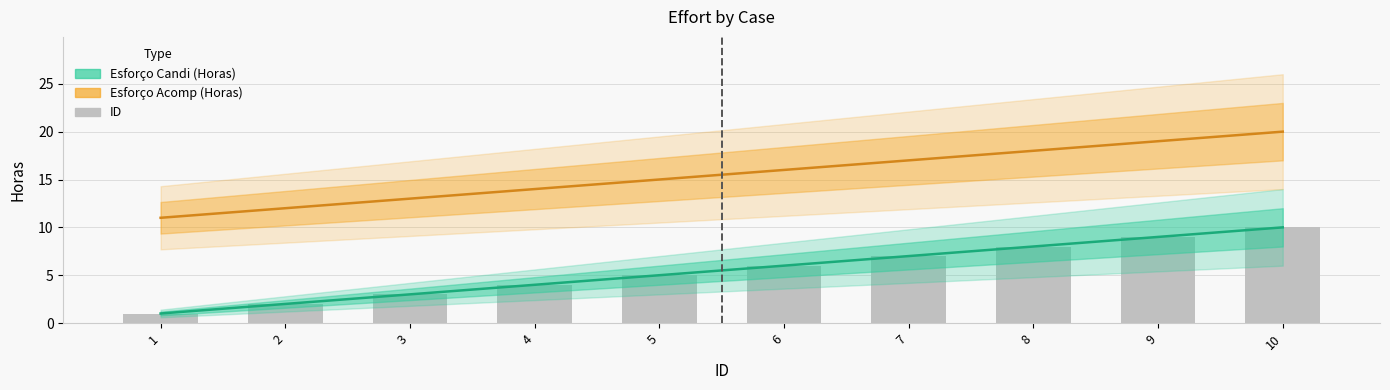

Where is Esforço Candi (Horas) nearest to the value 5?

5